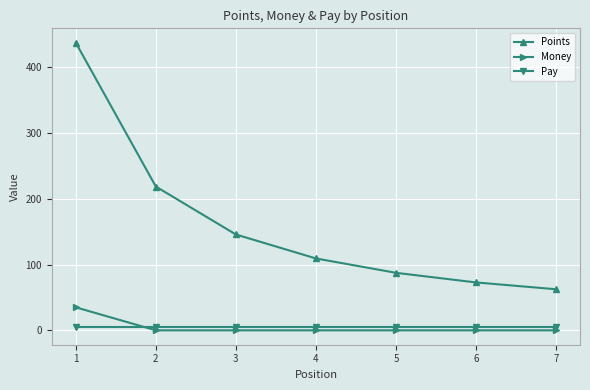

Reading left to right, transcribe all the data shown in this chart.

Points: 437.5	218.8	145.8	109.4	87.5	72.9	62.5
Money: 35.0	0.0	0.0	0.0	0.0	0.0	0.0
Pay: 5.0	5.0	5.0	5.0	5.0	5.0	5.0